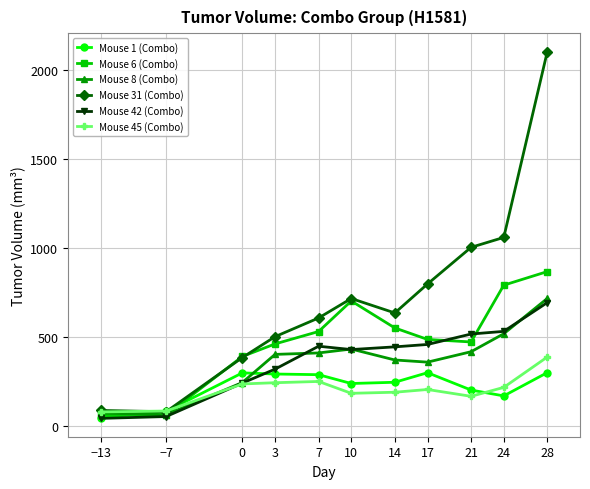

After their last crossing, which series has the higher values: Mouse 45 (Combo) or Mouse 8 (Combo)?

Mouse 8 (Combo)